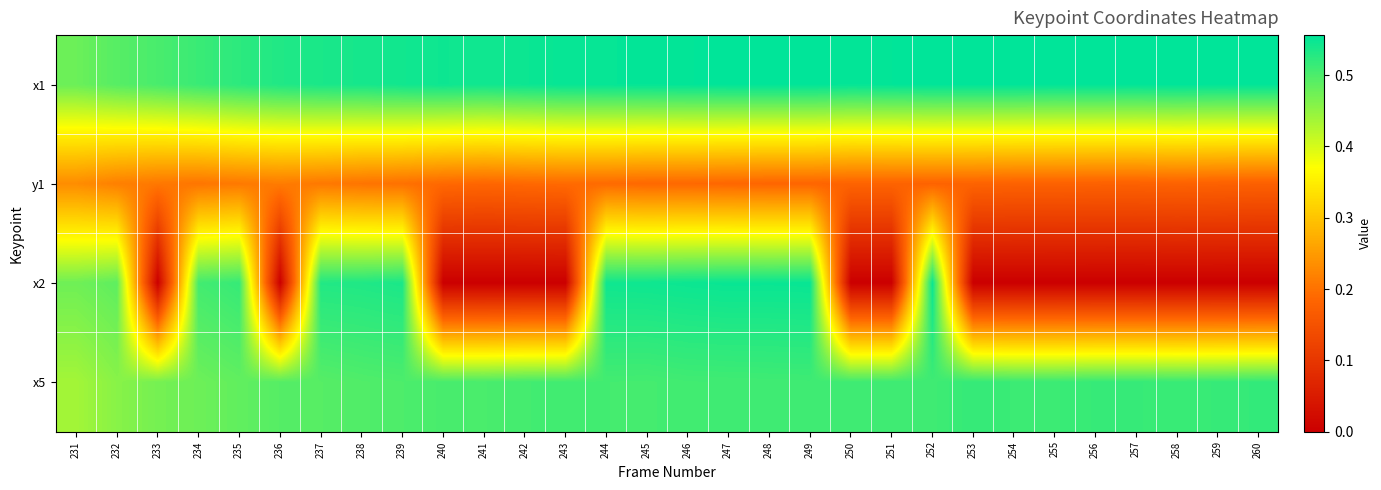

What is the maximum value shown in the chart?

0.6